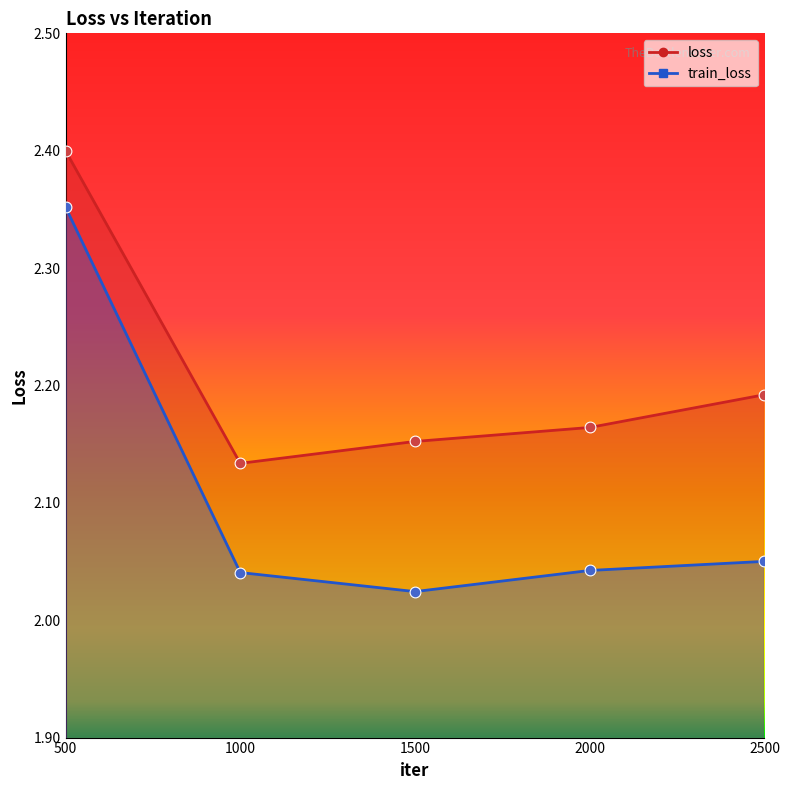

Which series contains the lowest Y value?

train_loss